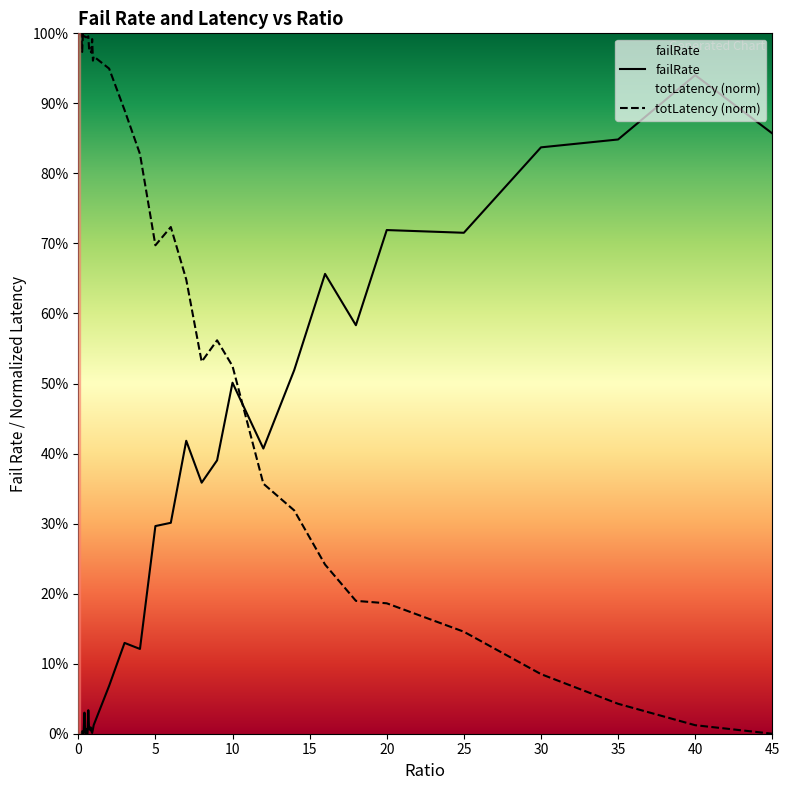

Which series ends up on top after the final intersection of failRate and totLatency_scaled?

failRate